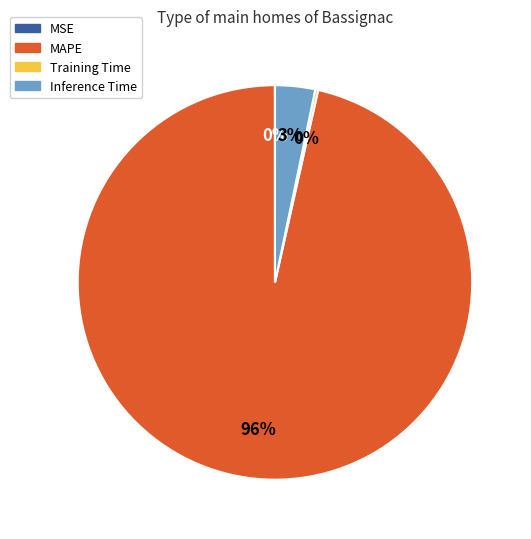

To the nearest percent, what is the average slice percentage?

25%